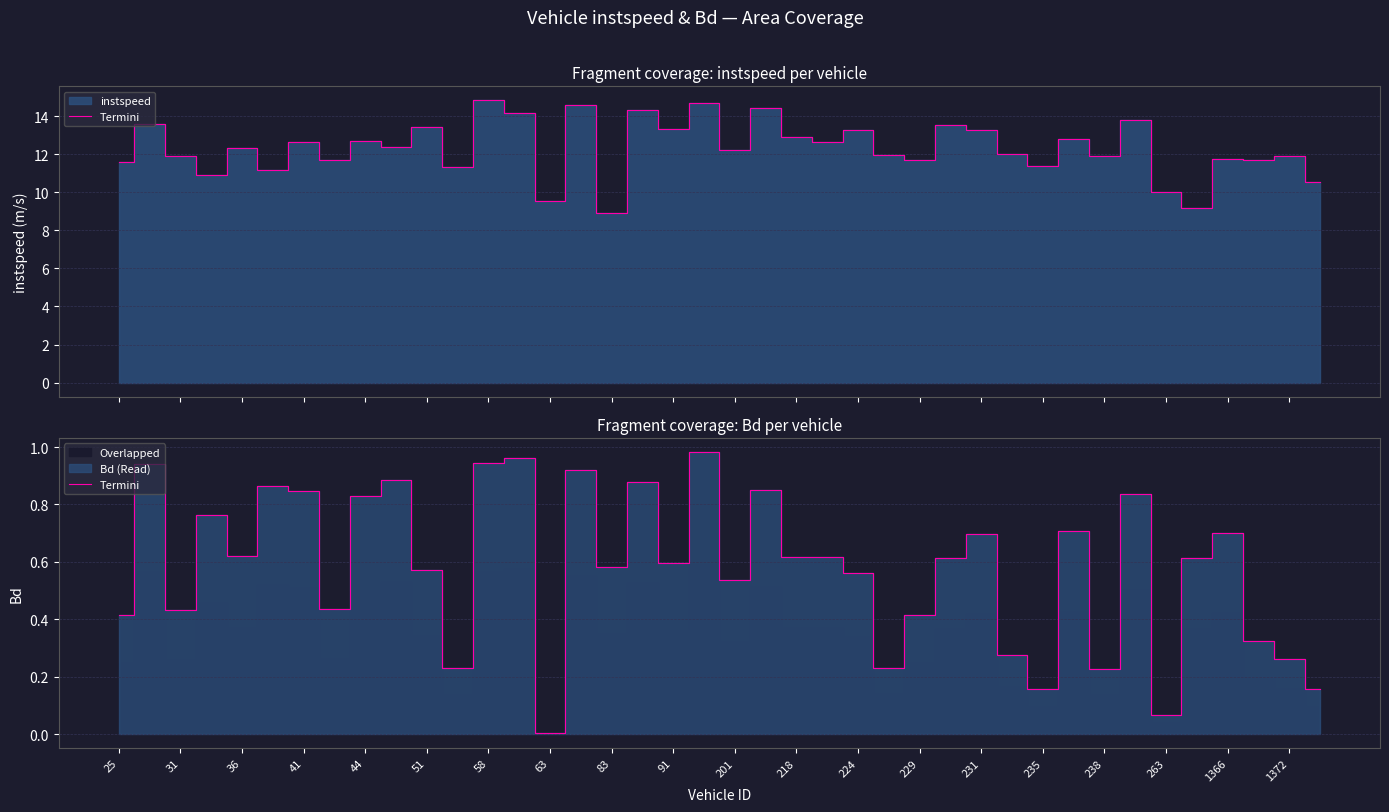

How many lines are shown in the chart?

1